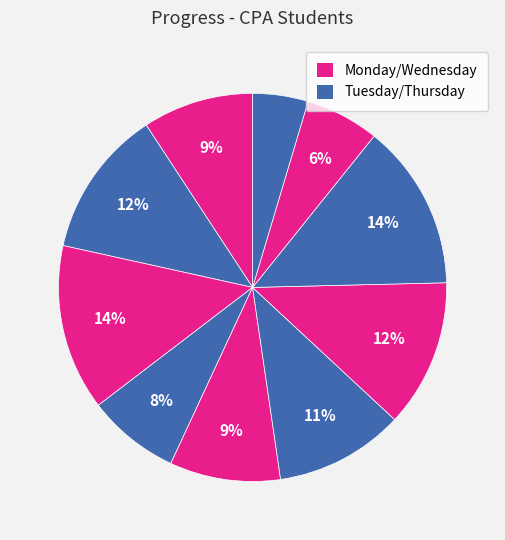

Count the number of slices in the pie.

10